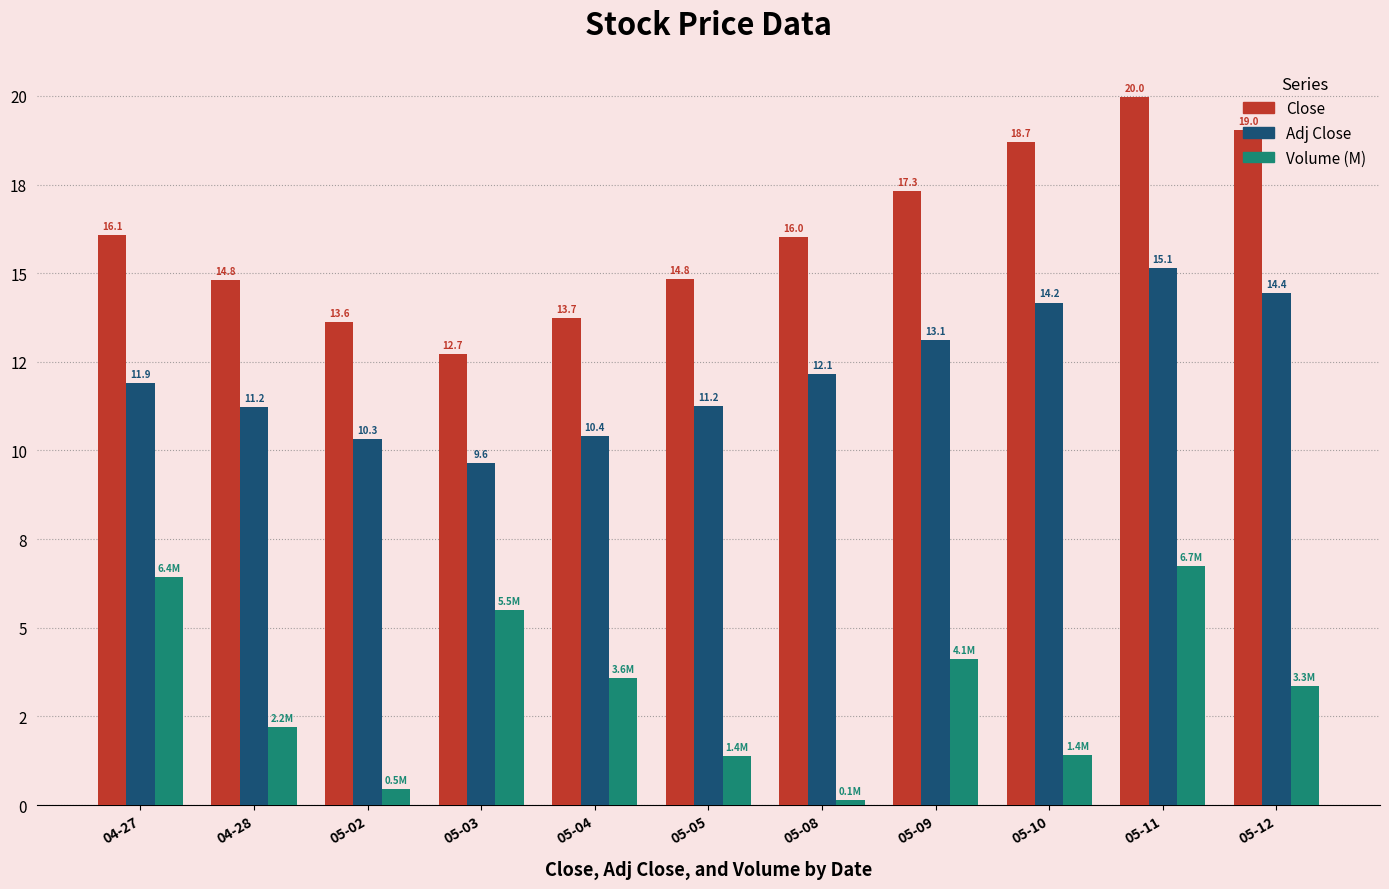

What is the sum of the Close values at 05-11 and 04-28?

34.8